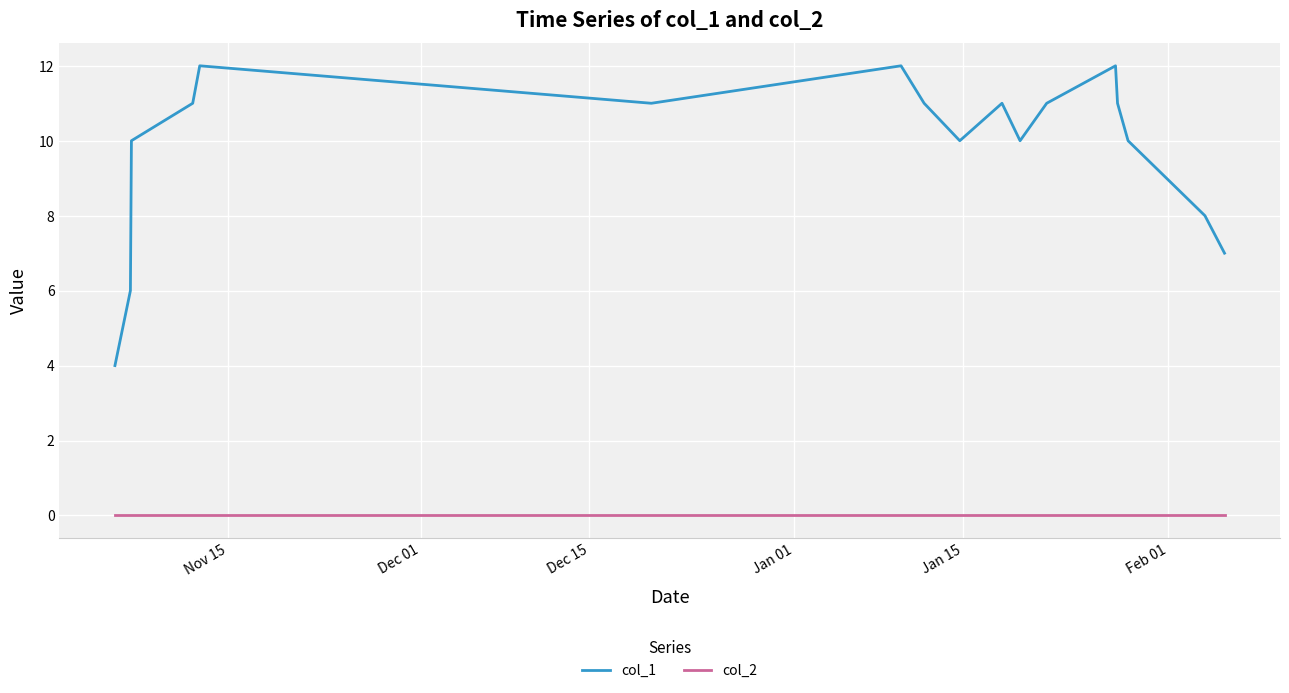

List the series in order of their overall mean, highest first.

col_1, col_2